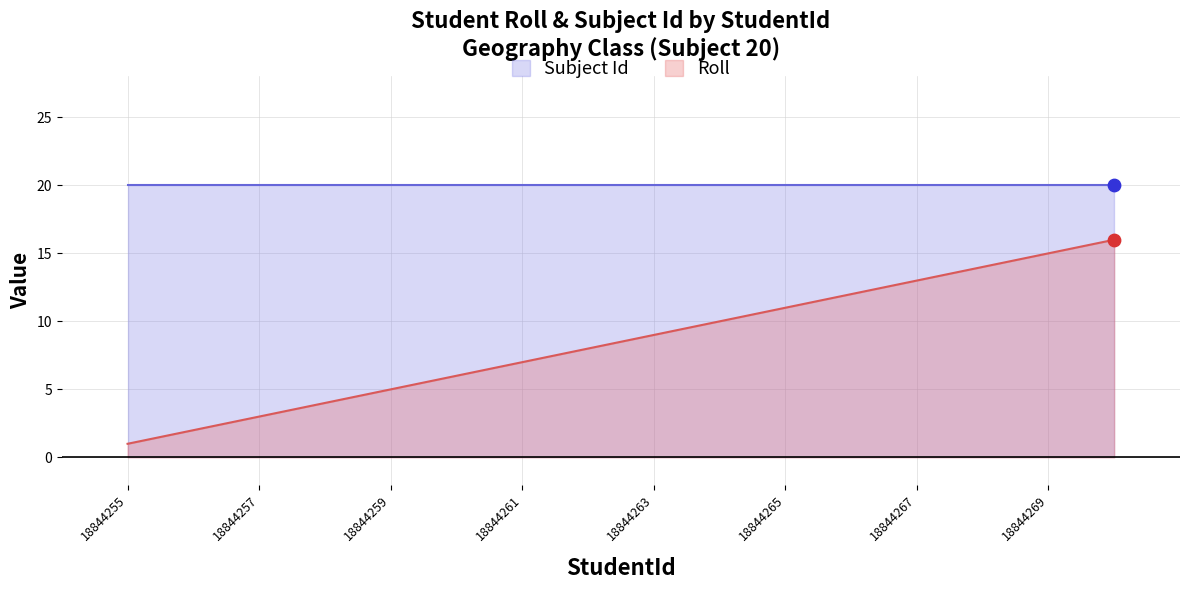

Between 18844256 and 18844266, which is larger?

18844266